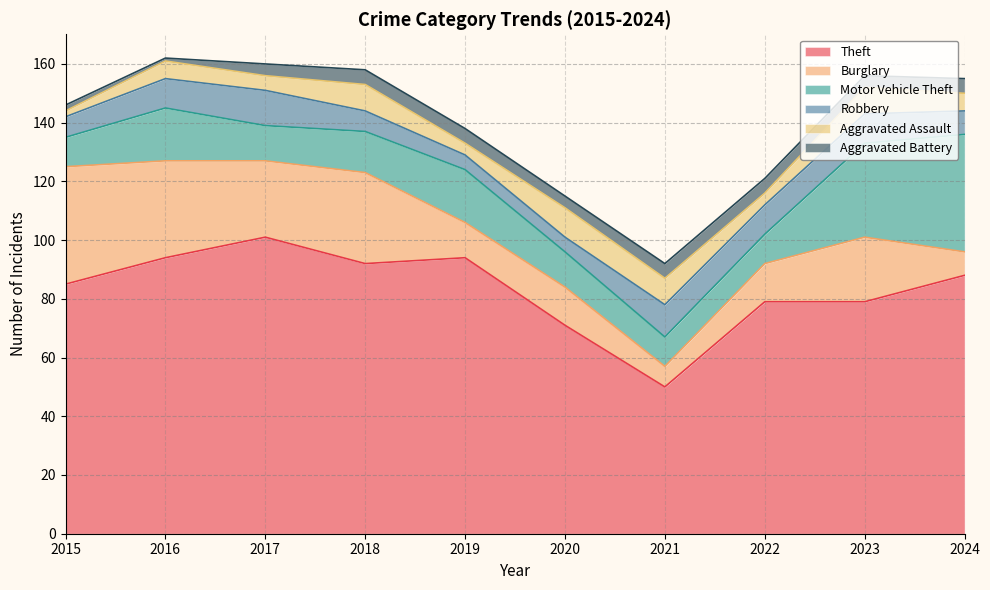

What is the value of the Aggravated Battery point at the 2nd from the left?

1